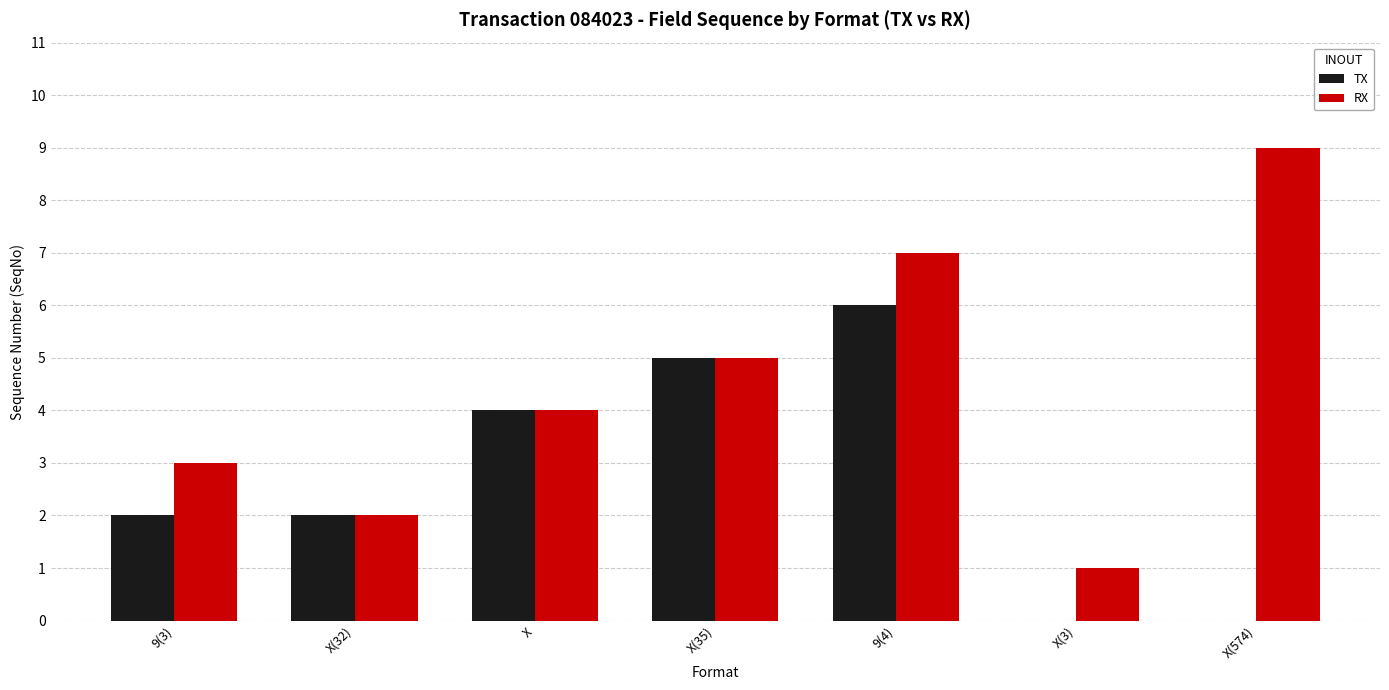

Count the RX values in the range 2 to 7.

5